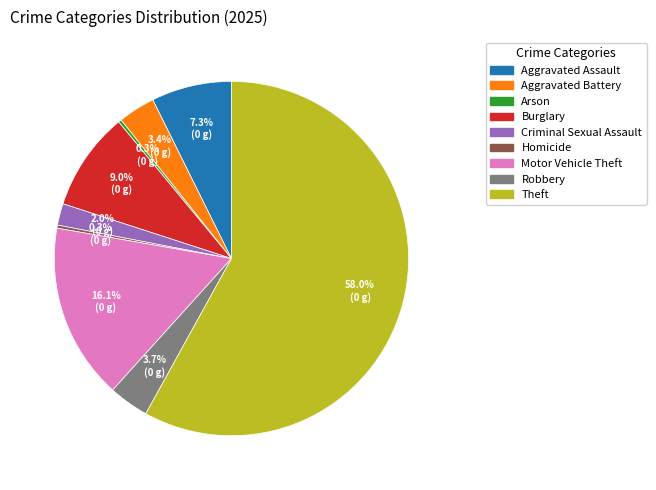

Combined, what portion of the pie is Homicide and Arson?

0.6%